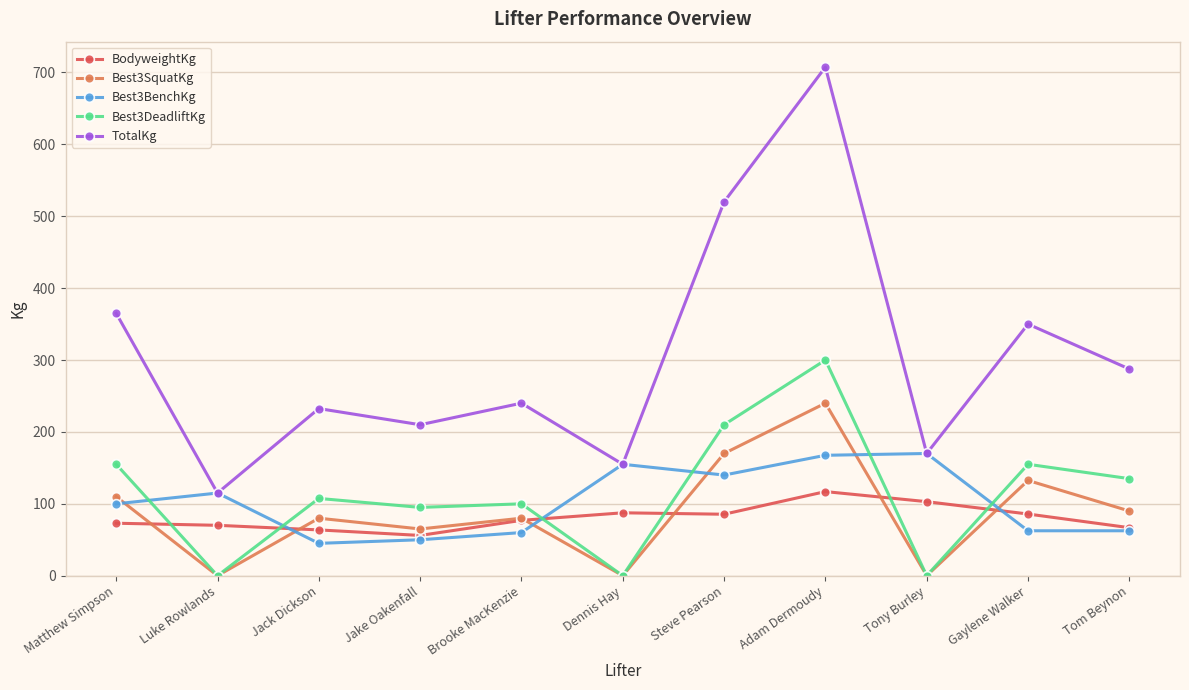

Which series has the largest total across all categories?

TotalKg